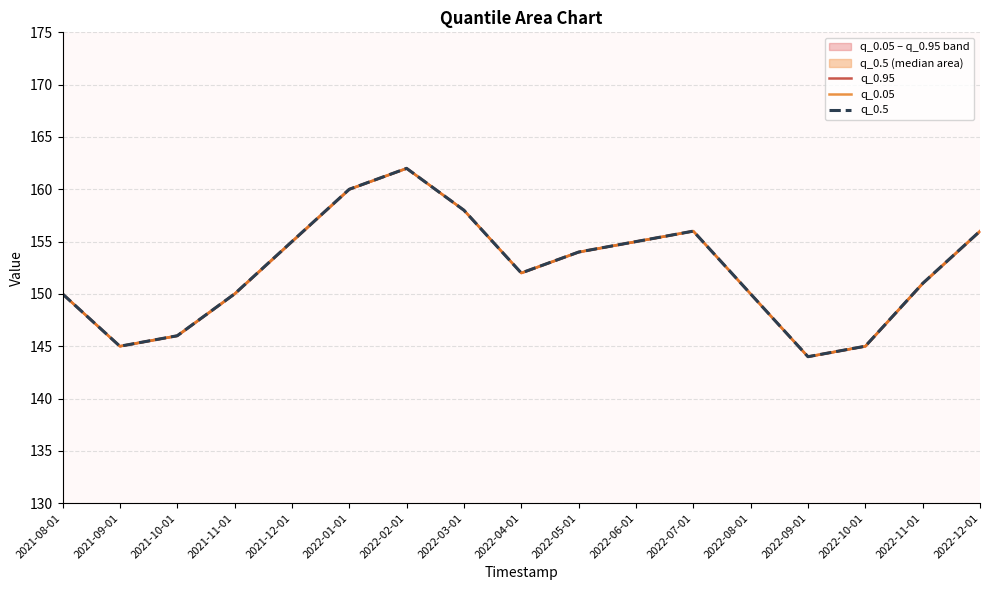

What is the value of the q_0.5 point at the 6th from the left?

160